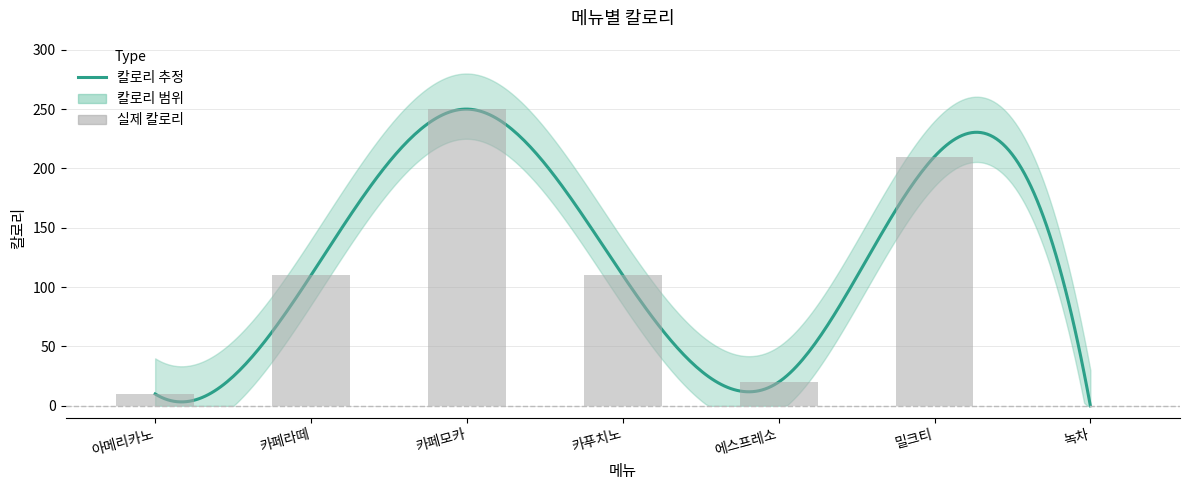

At which category does the chart reach its minimum across all series?

녹차